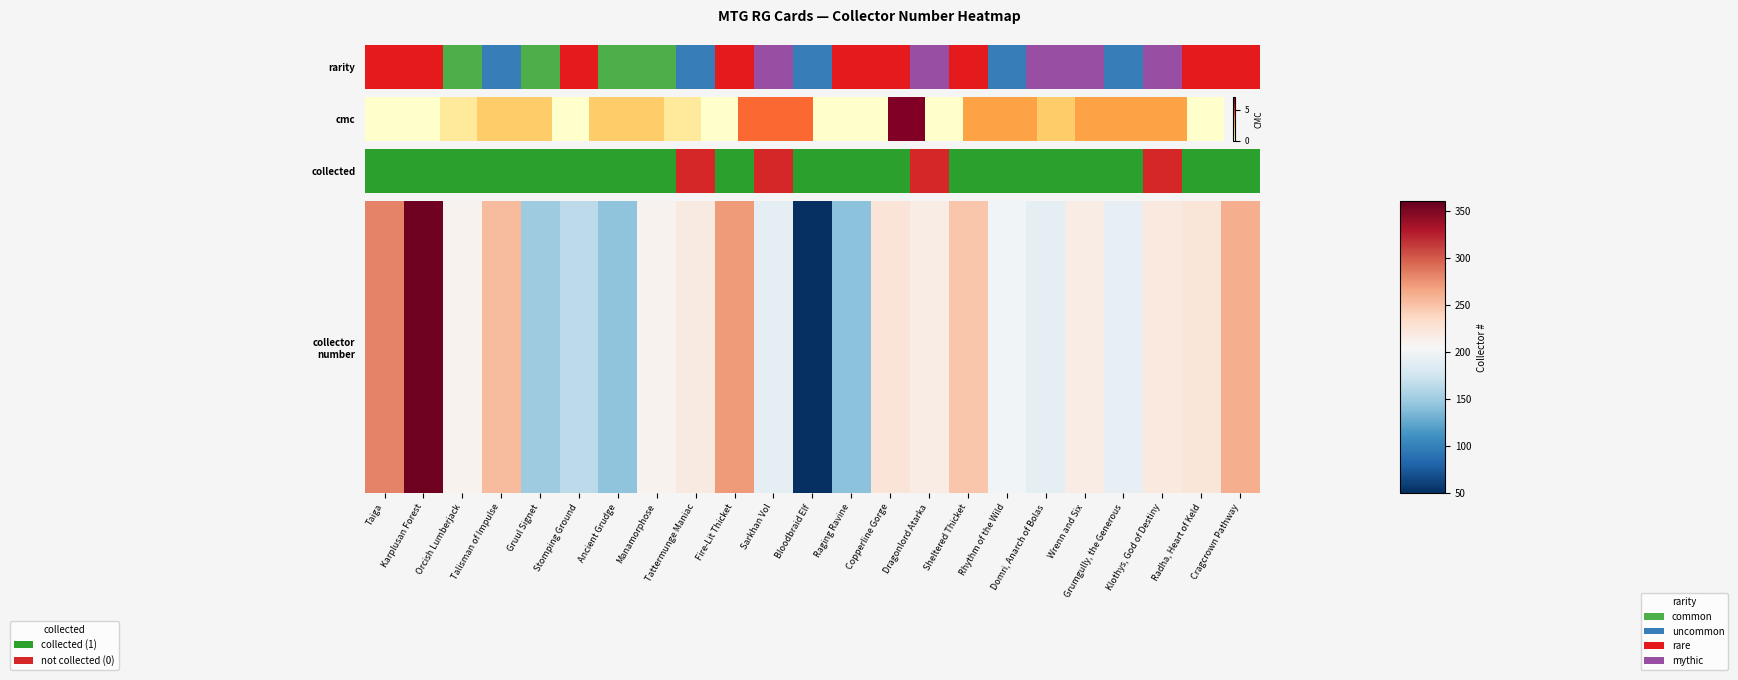

Where is the data nearest to the value 203?

Rhythm of the Wild